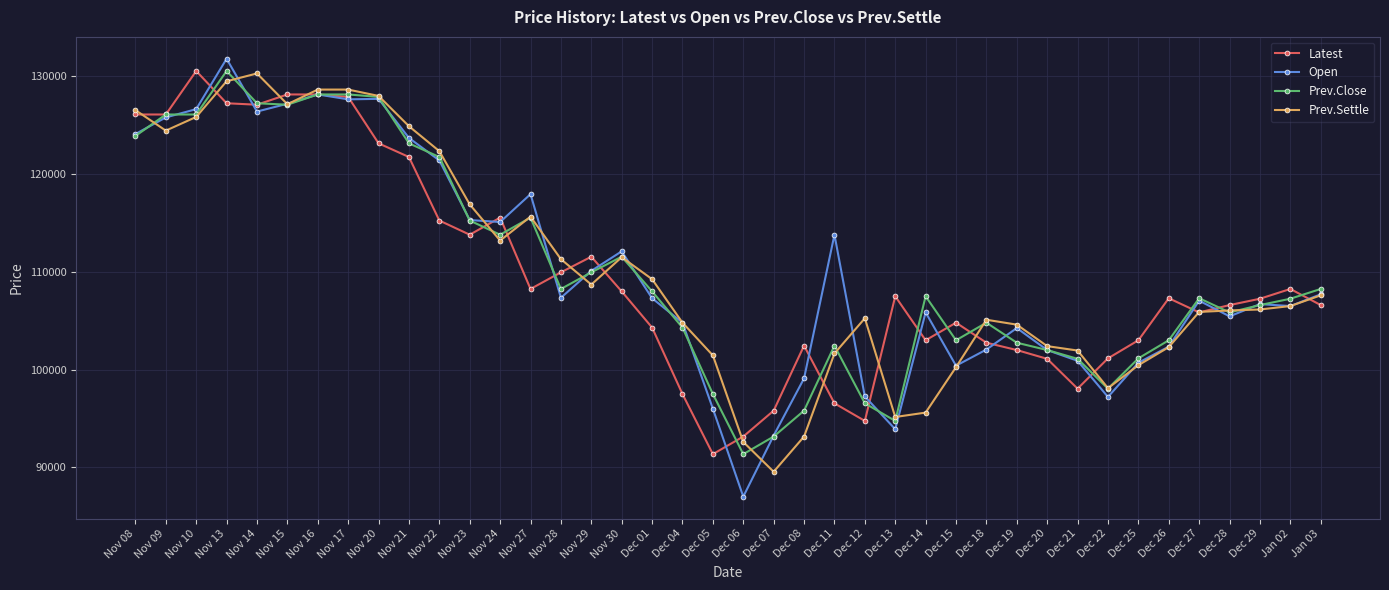

Which series changed the most between Nov 22 and Dec 26?

Prev.Settle